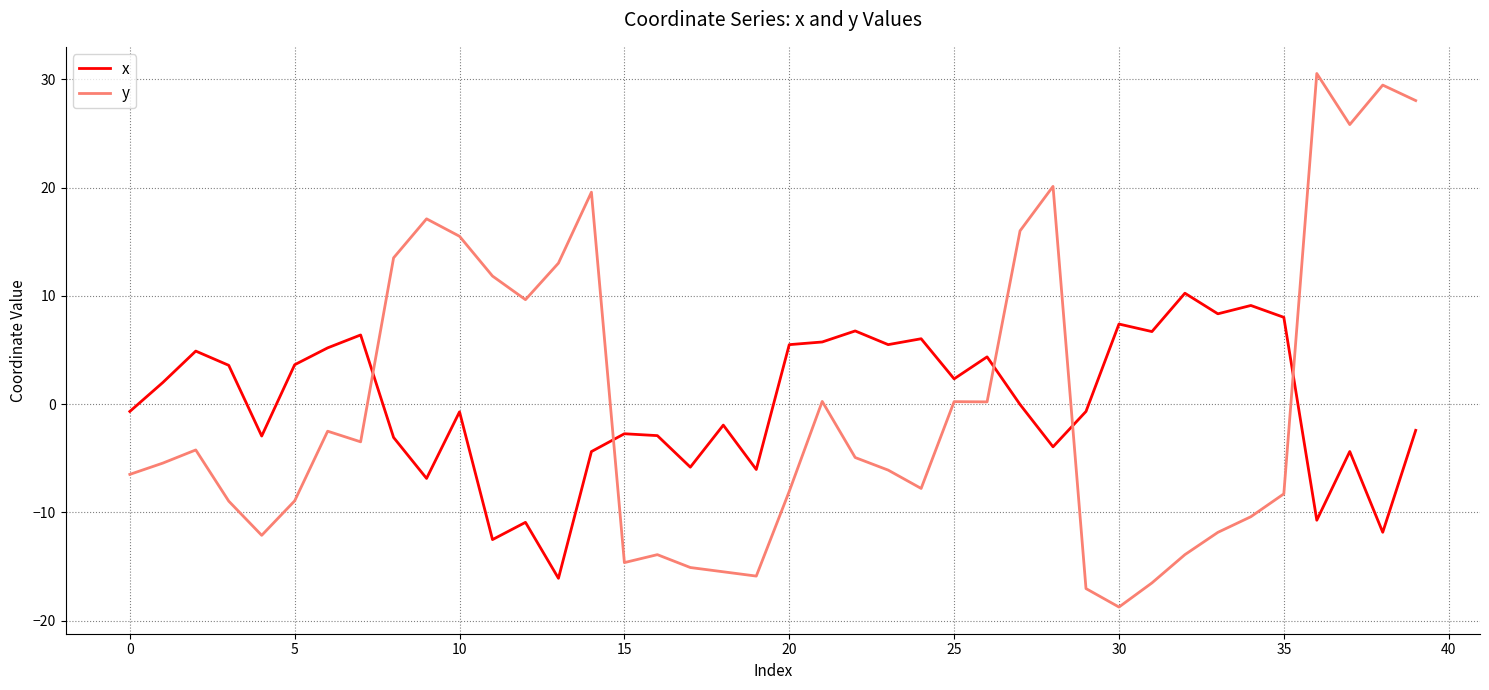

Which series has the widest spread of values?

y